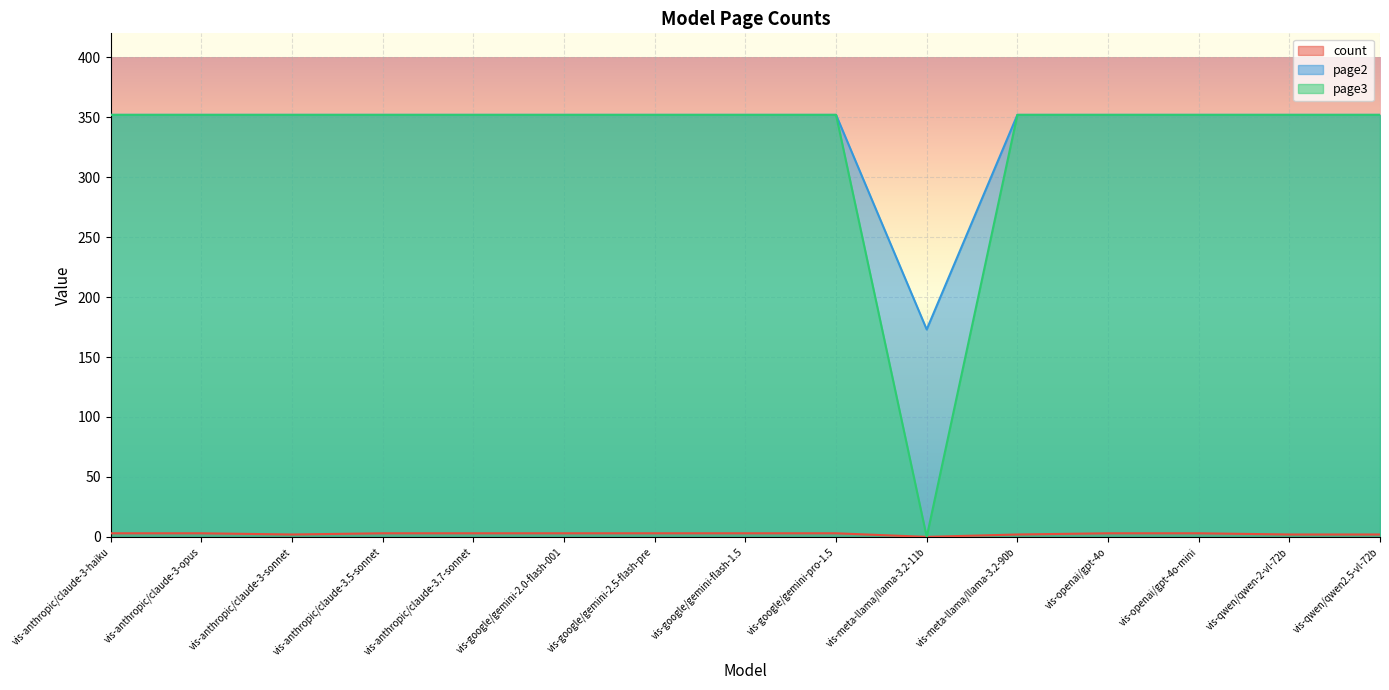

At which category does the chart reach its peak across all series?

vis-anthropic/claude-3-haiku